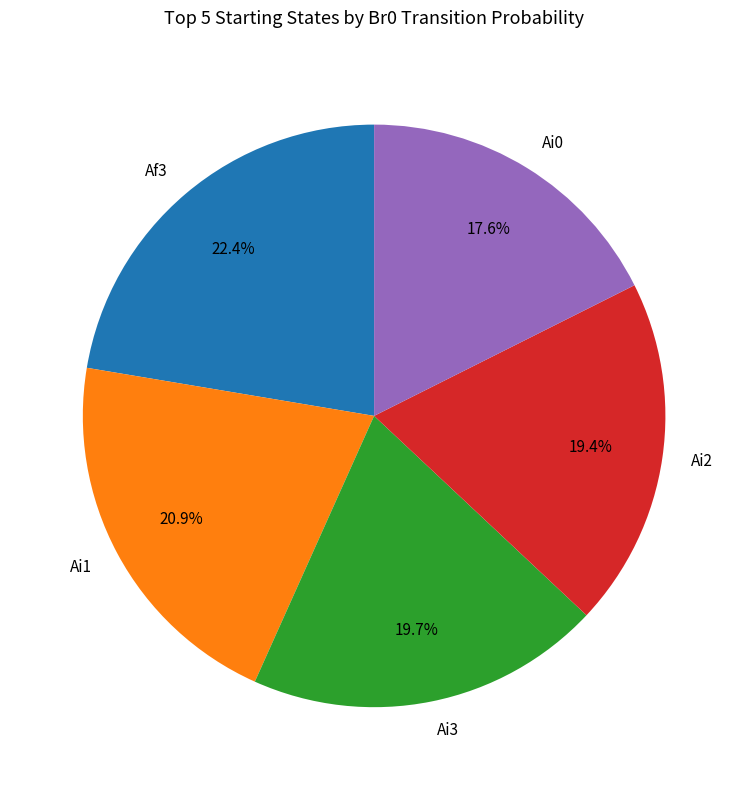

What portion of the pie excludes Af3?

77.6%